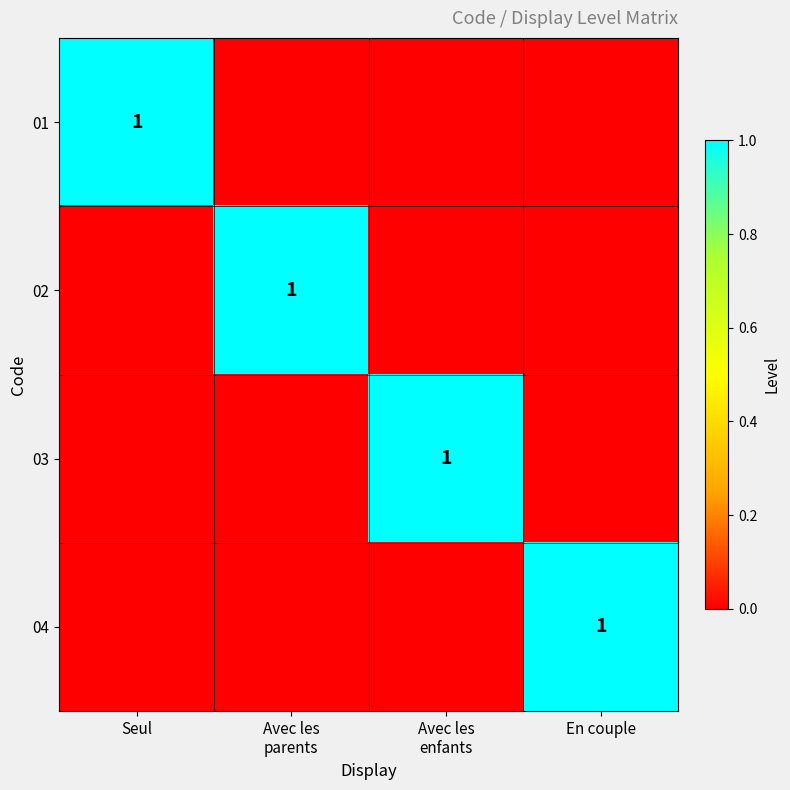

Is it true that 01 equals 1 at Seul?

True